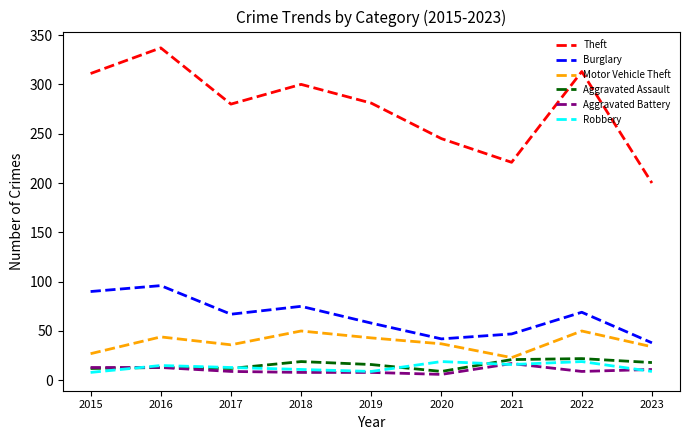

Which category has the lowest value in the Motor Vehicle Theft series?

2021